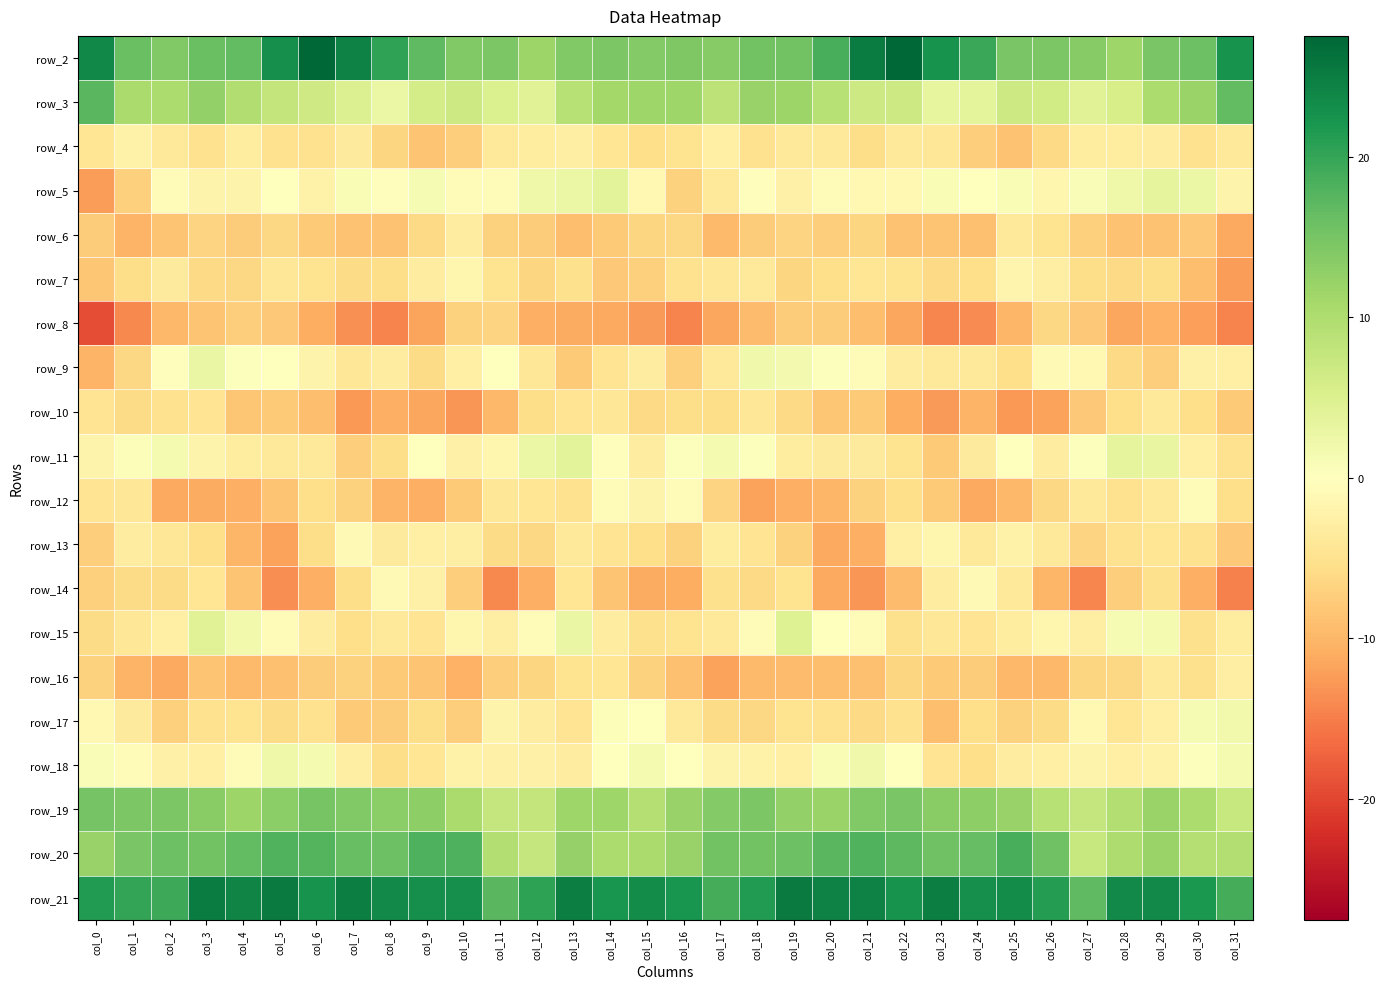

At how many categories does at least one series exceed 7?

32